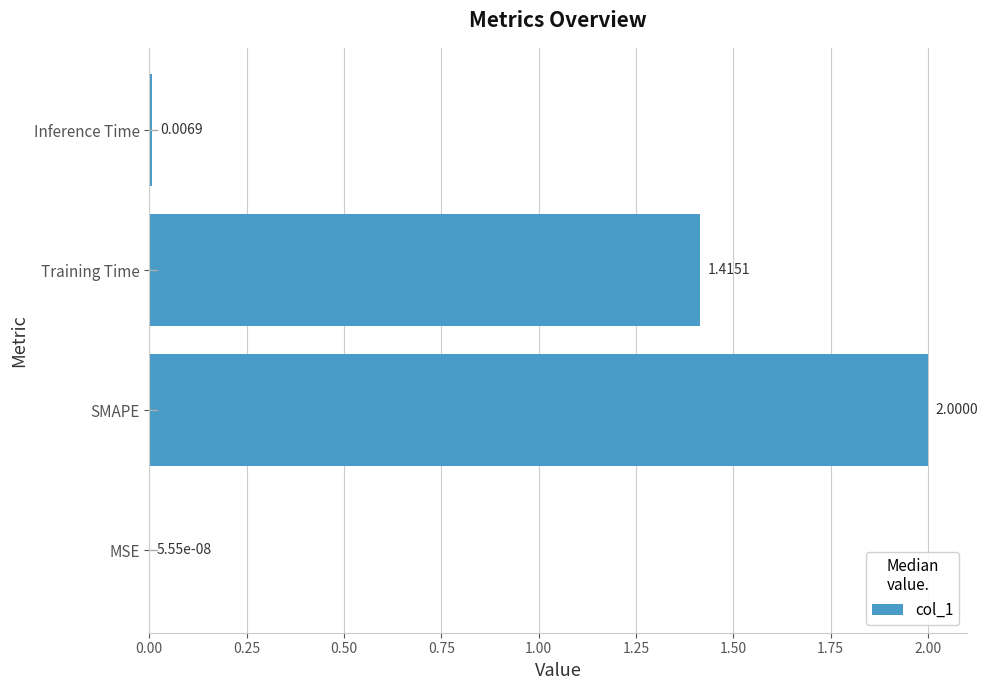

At which category does the chart reach its peak across all series?

SMAPE